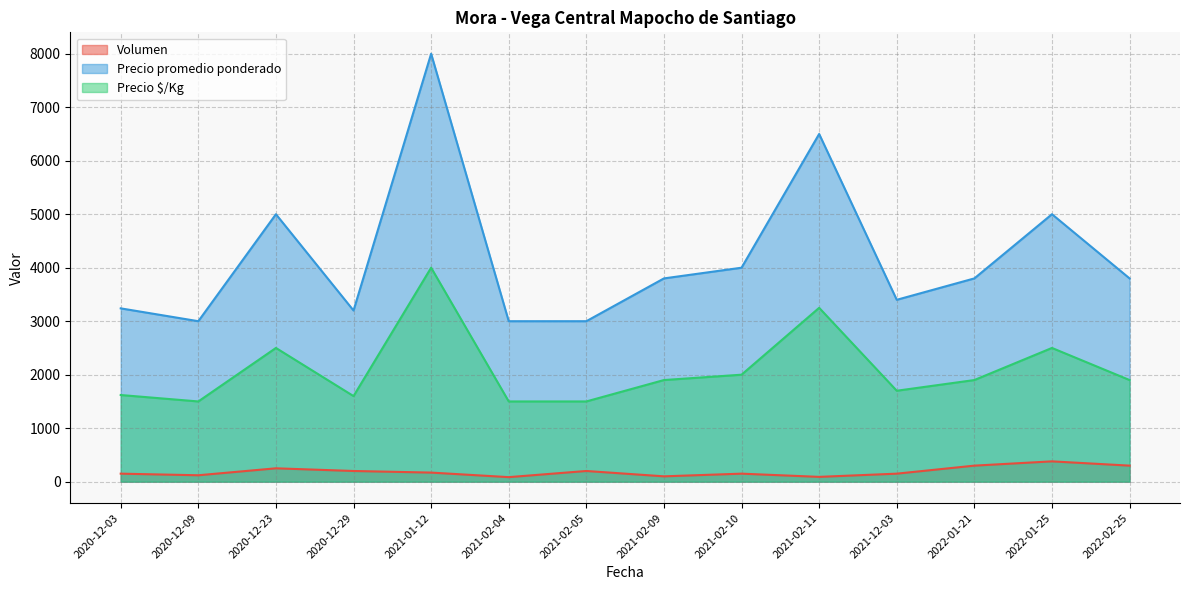

How many values in the Precio $/Kg series are below 1900?

6